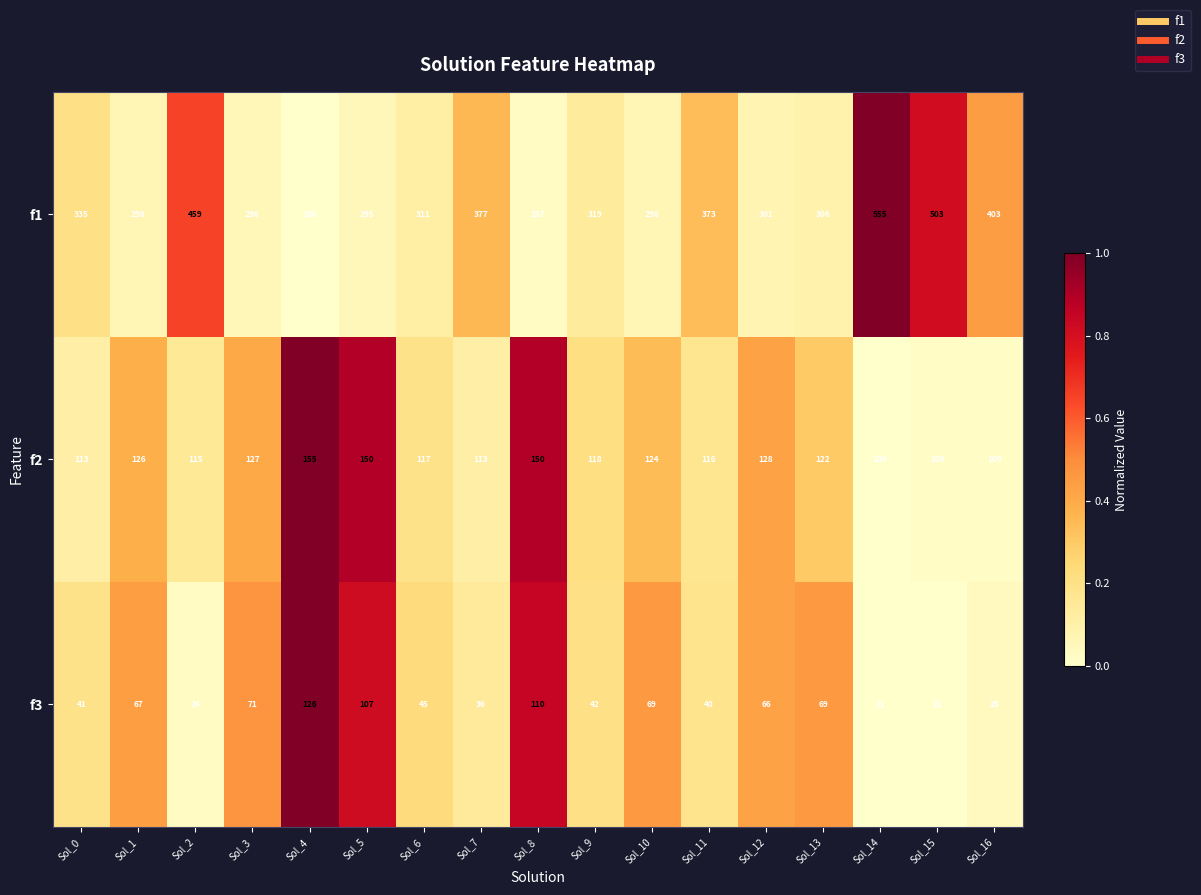

What is the total value across all series at Sol_8?

547